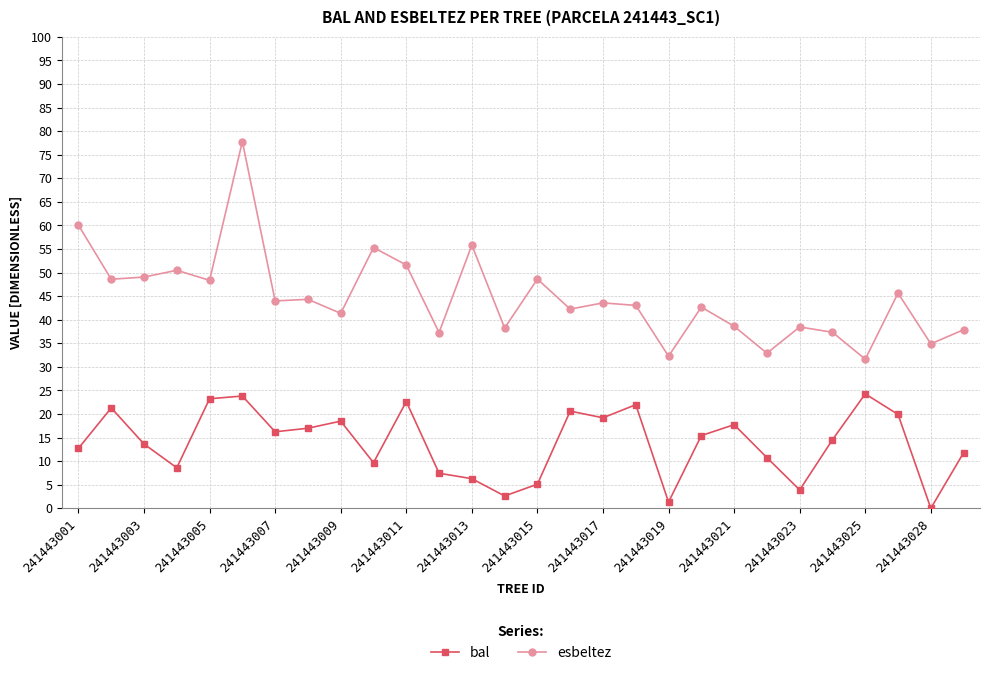

Which series has the widest spread of values?

esbeltez